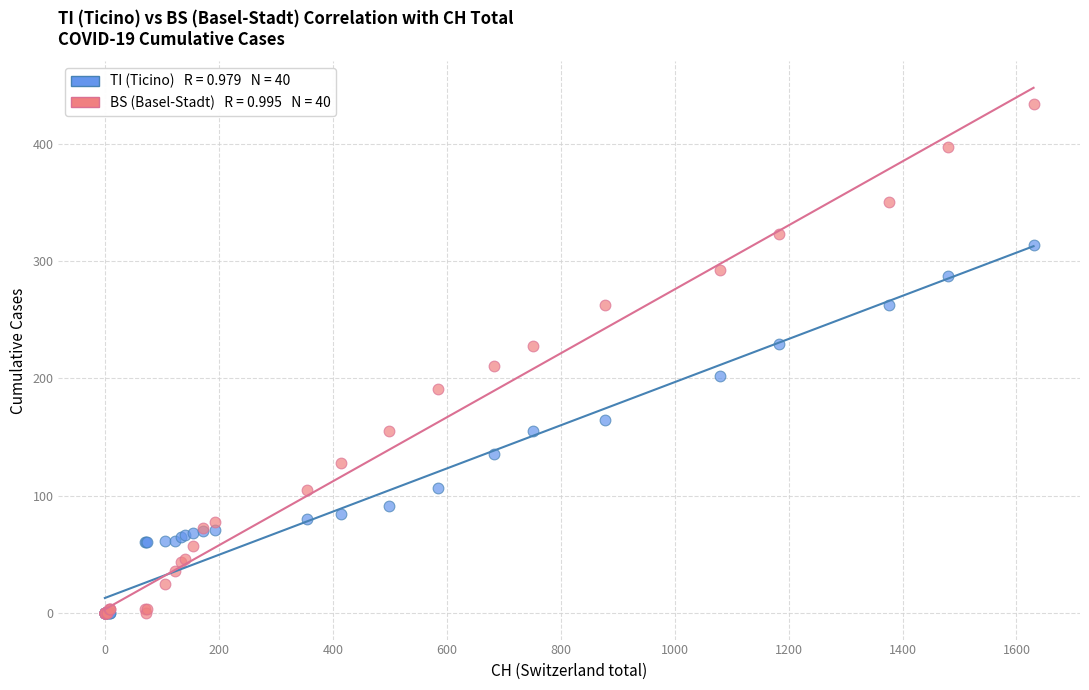

Across all series, what Y value is closest to 217?

211